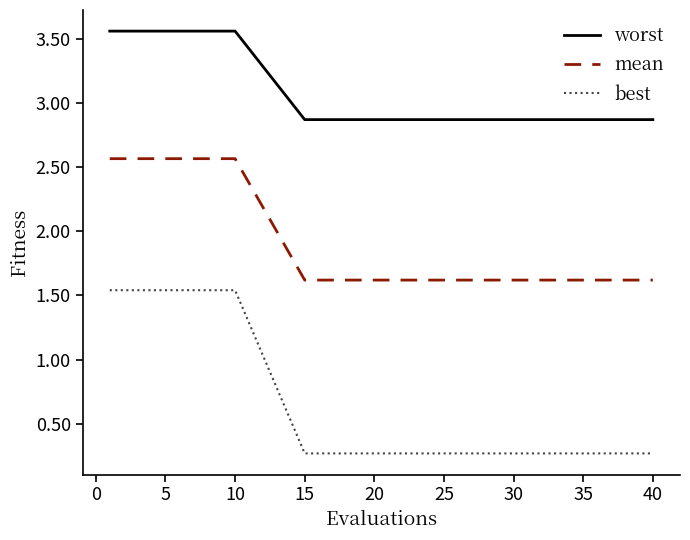

What is the smallest value displayed?

0.3